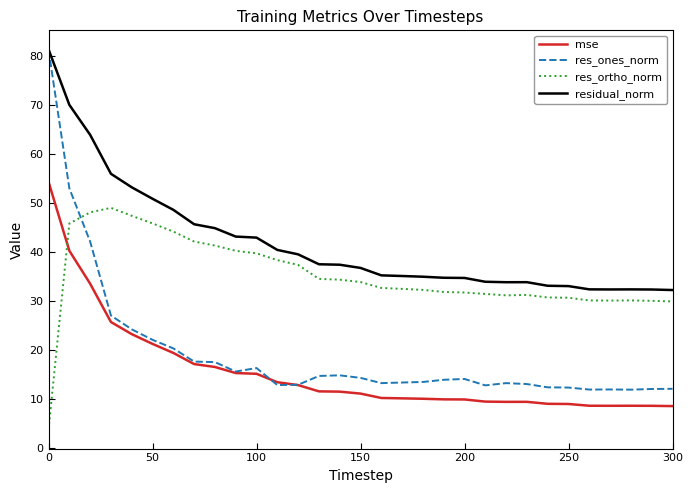

After their last crossing, which series has the higher values: mse or res_ortho_norm?

res_ortho_norm